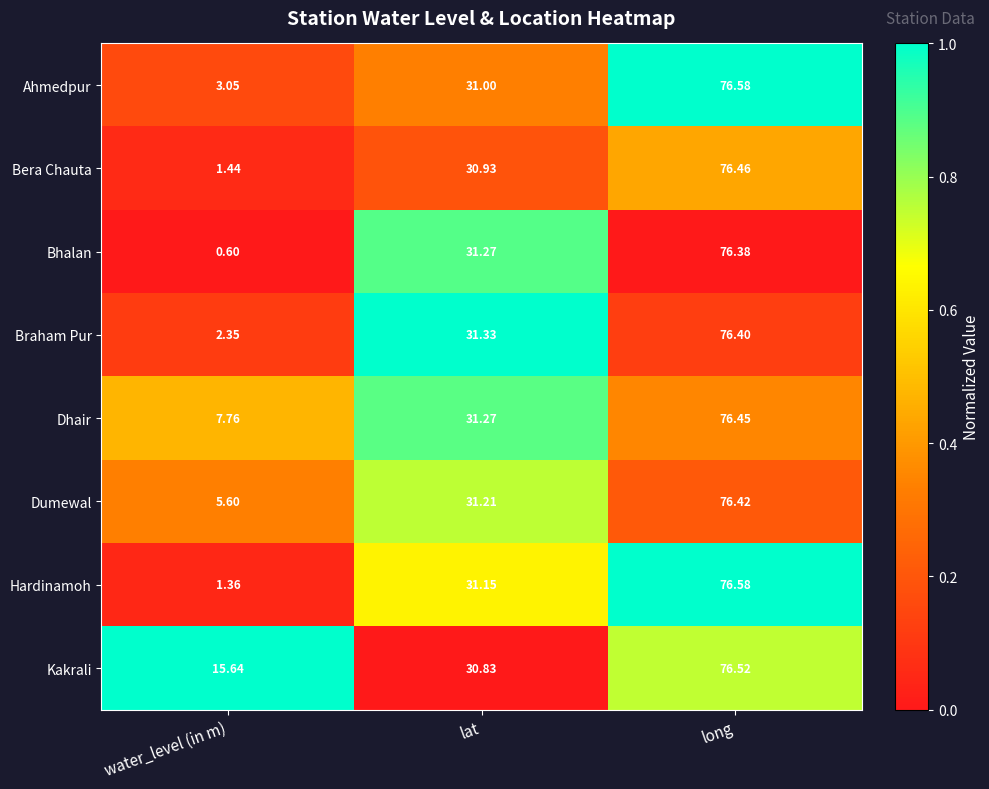

Which series has the widest spread of values?

Bhalan